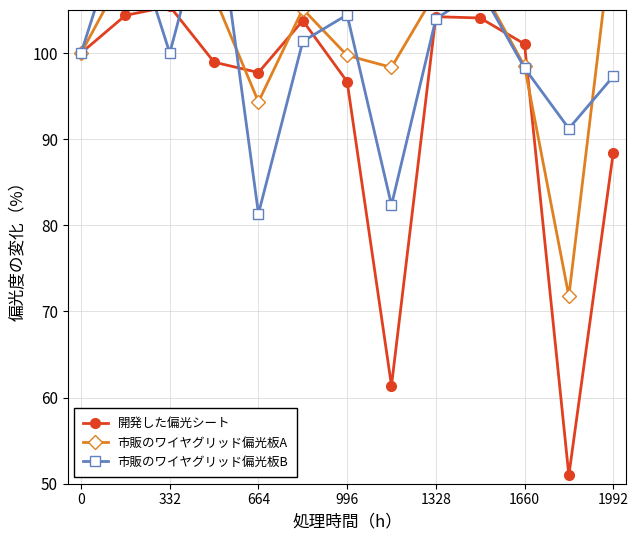

At which label does 市販のワイヤグリッド偏光板A reach its minimum?

11